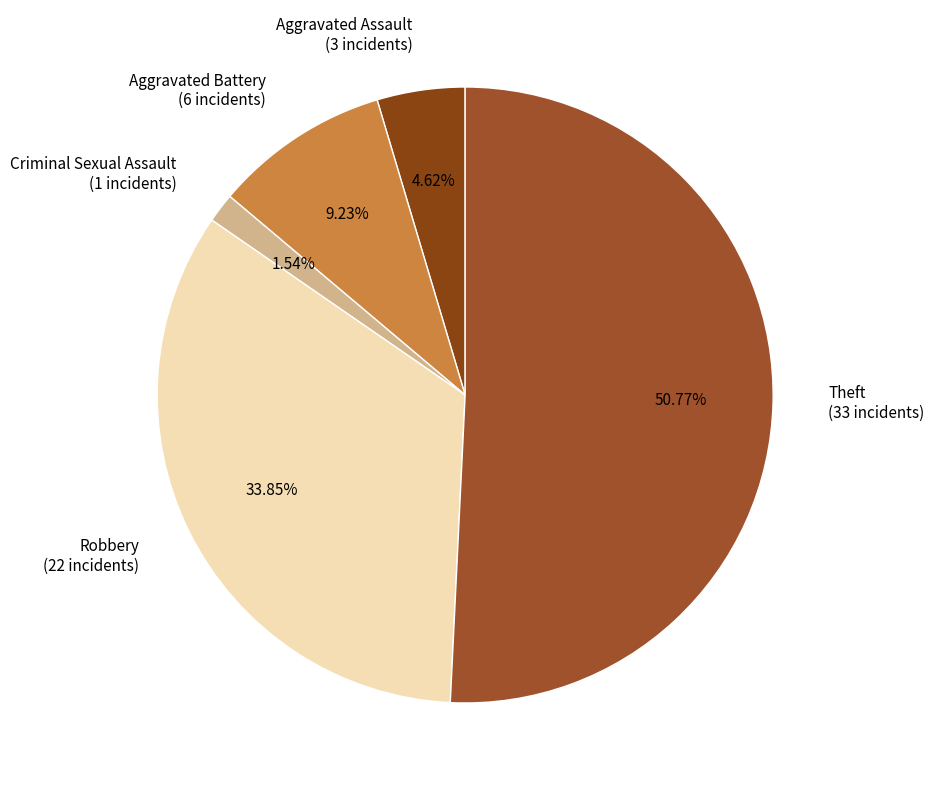

Count the number of slices in the pie.

5